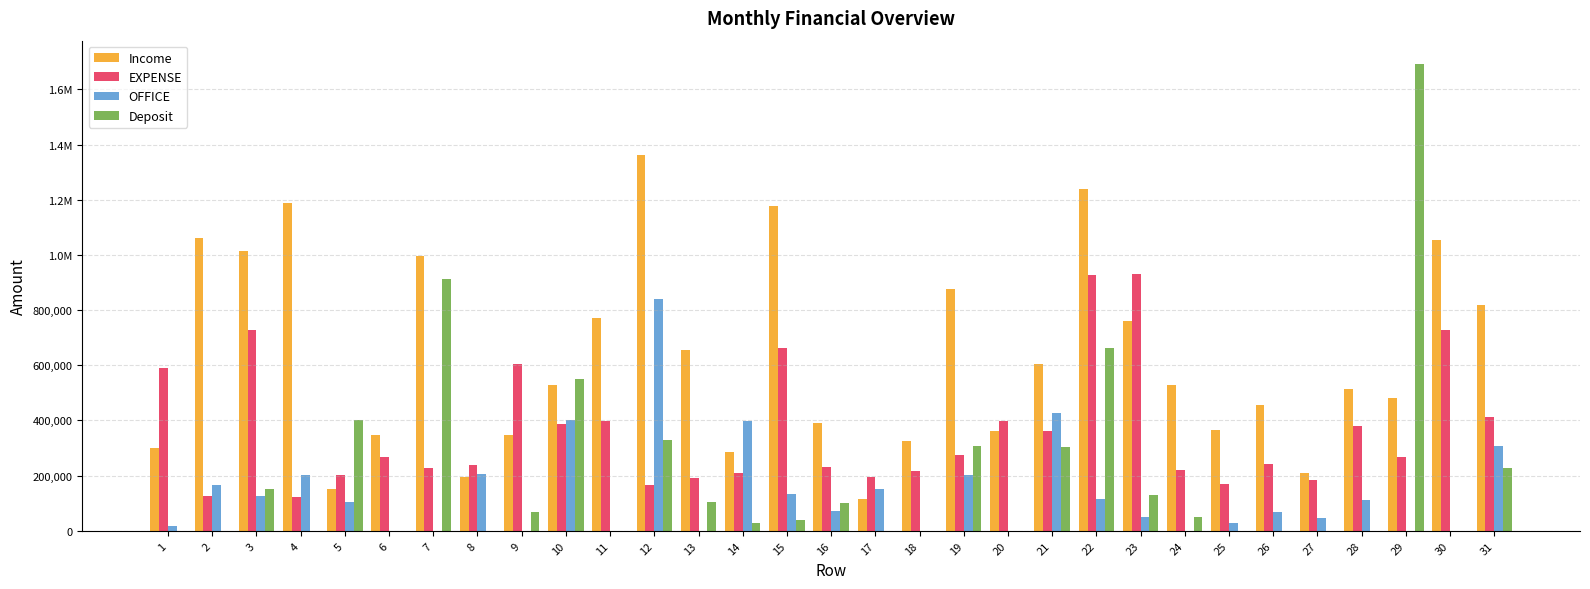

What are all the series names shown in the legend?

Income, EXPENSE, OFFICE, Deposit